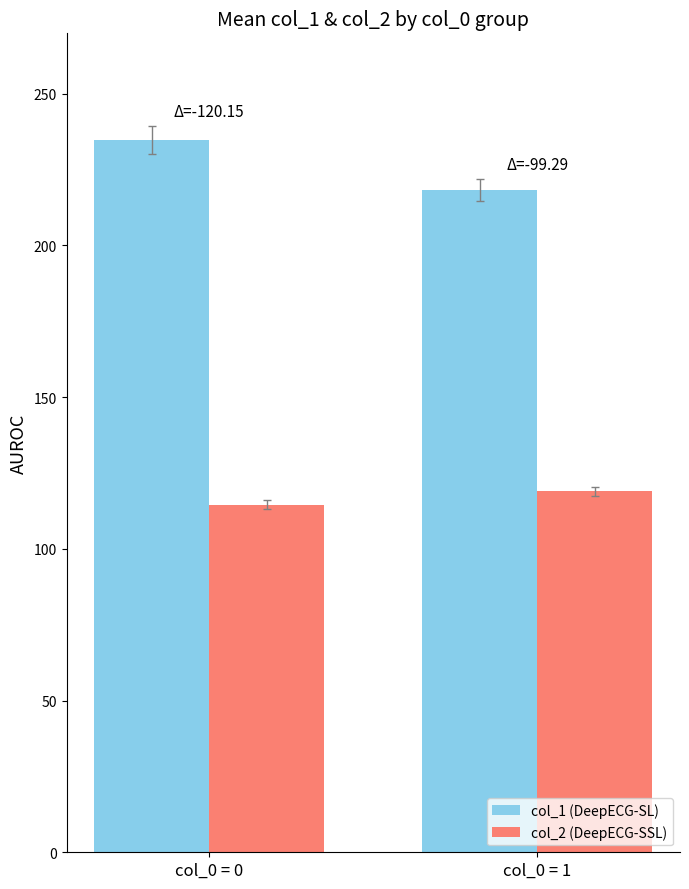

Reading left to right, what are all the values shown in this chart?

col_1 (DeepECG-SL): 234.7	218.2
col_2 (DeepECG-SSL): 114.5	118.9